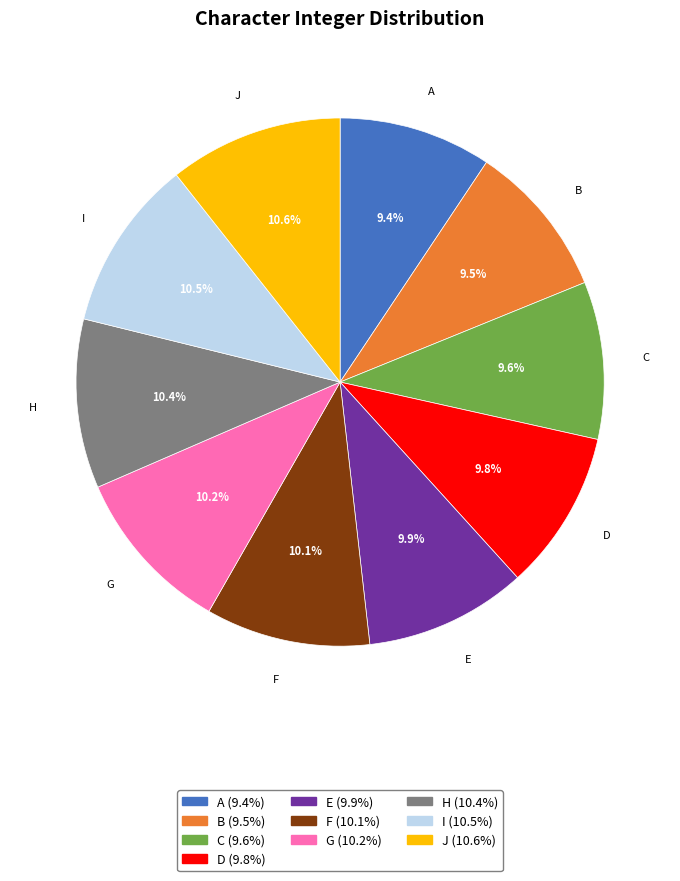

How many slices are in this pie chart?

10